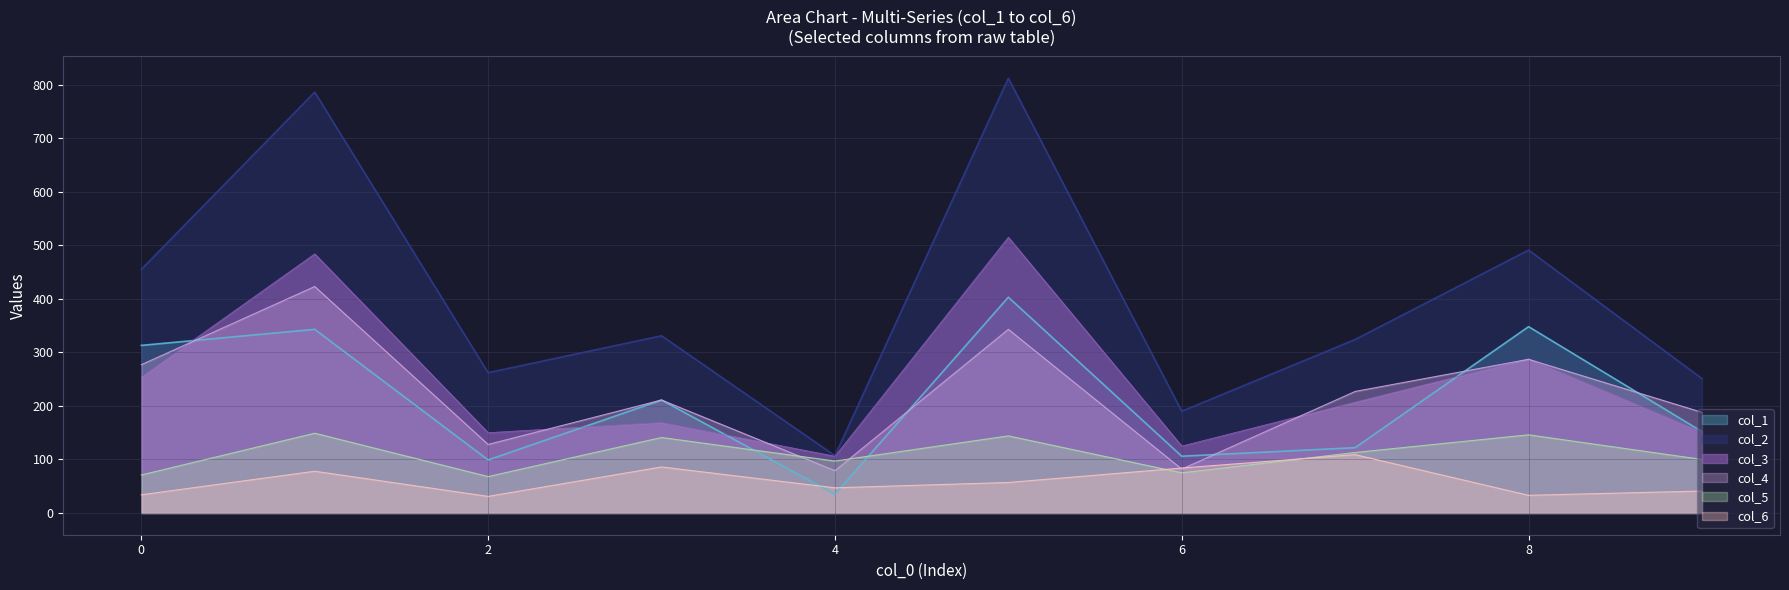

True or false: col_5 and col_3 intersect in this chart.

False